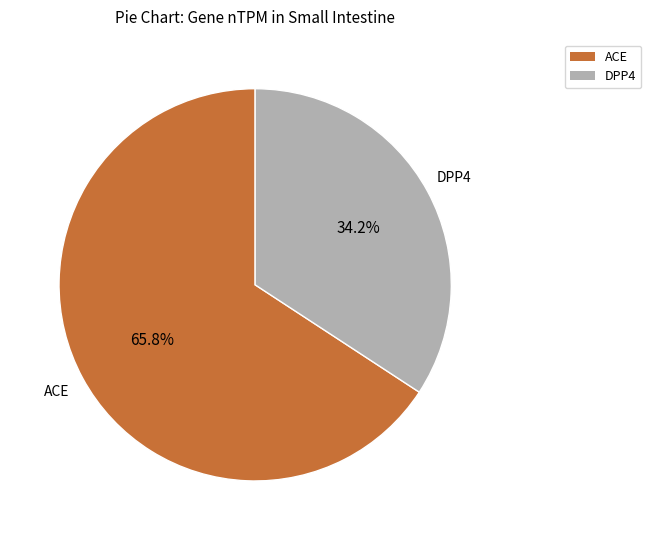

Rank the categories by value from lowest to highest.

DPP4, ACE